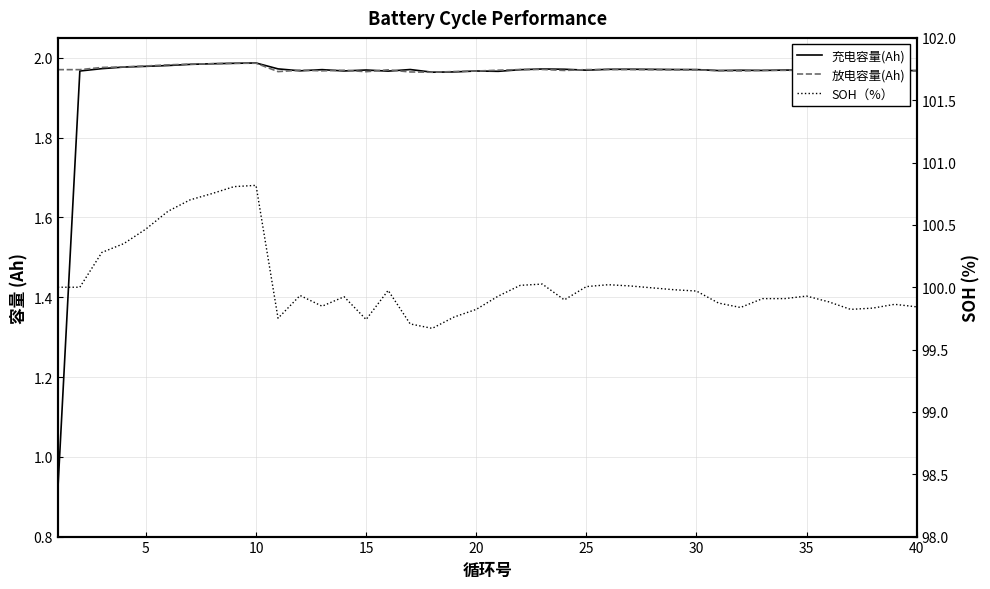

What is the value of the 放电容量(Ah) point at the 13th from the left?

2.0